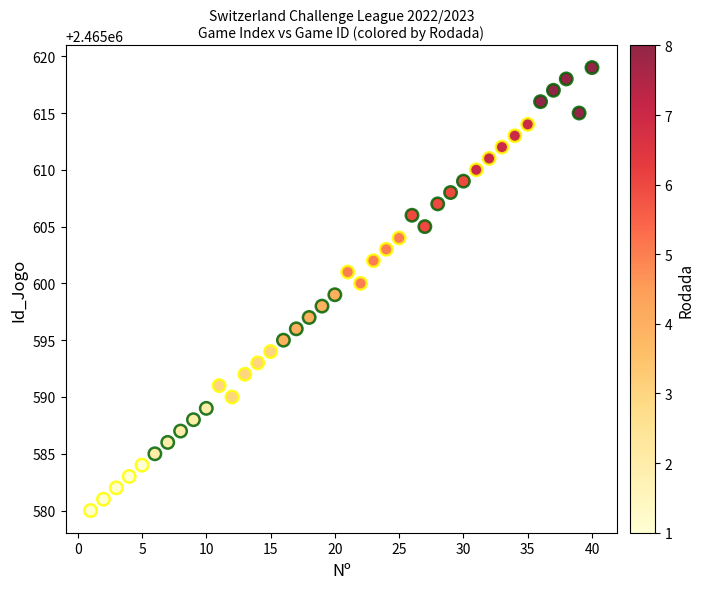

What is the range of X values (max minus min)?

39